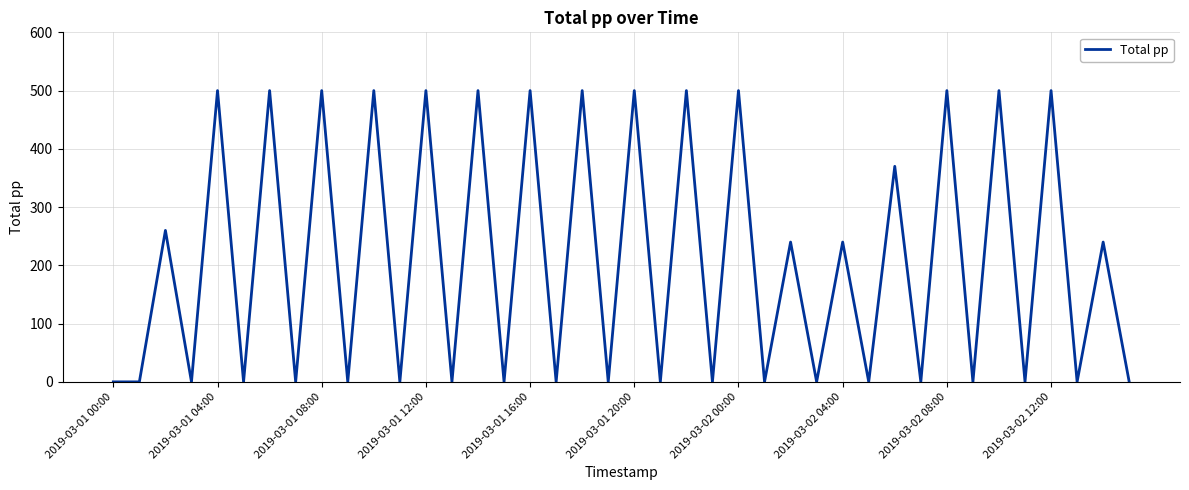

What is the maximum value shown in the chart?

500